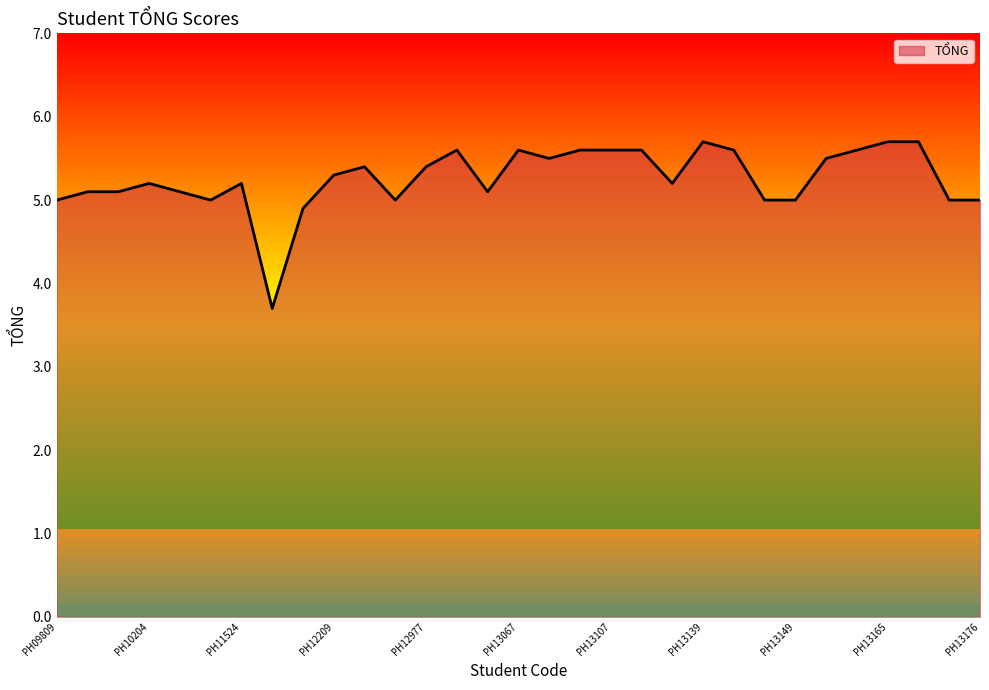

What is the difference between the maximum and minimum values?

2.0